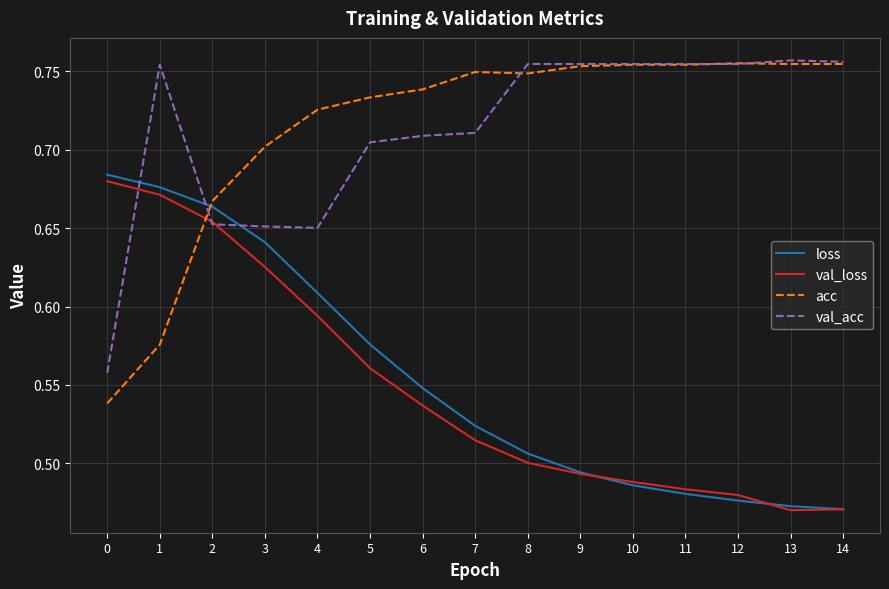

Is the value of val_loss at 12 greater than the value of val_acc at 7?

No